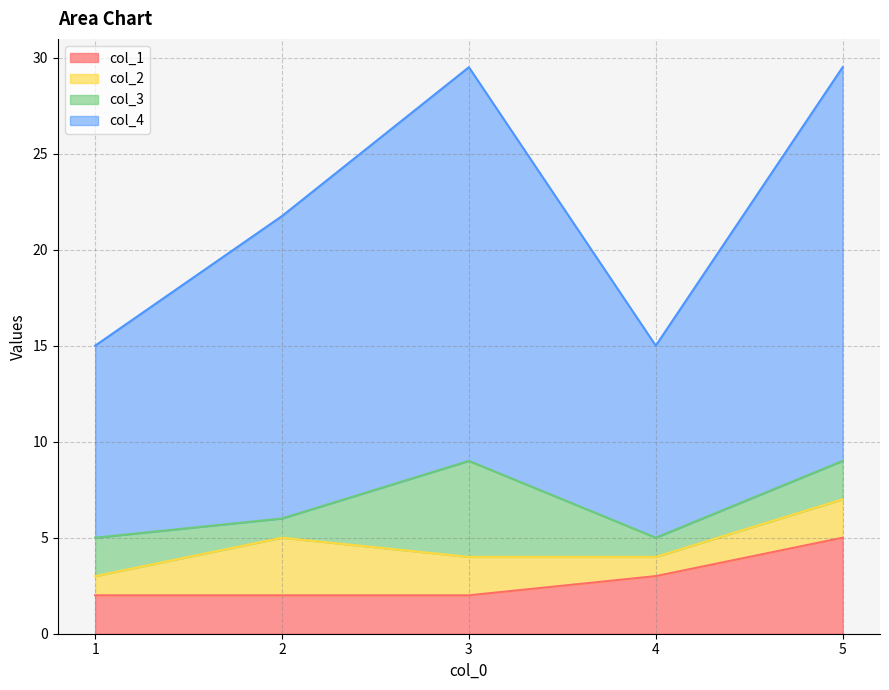

Which series changed the most between 4 and 5?

col_4